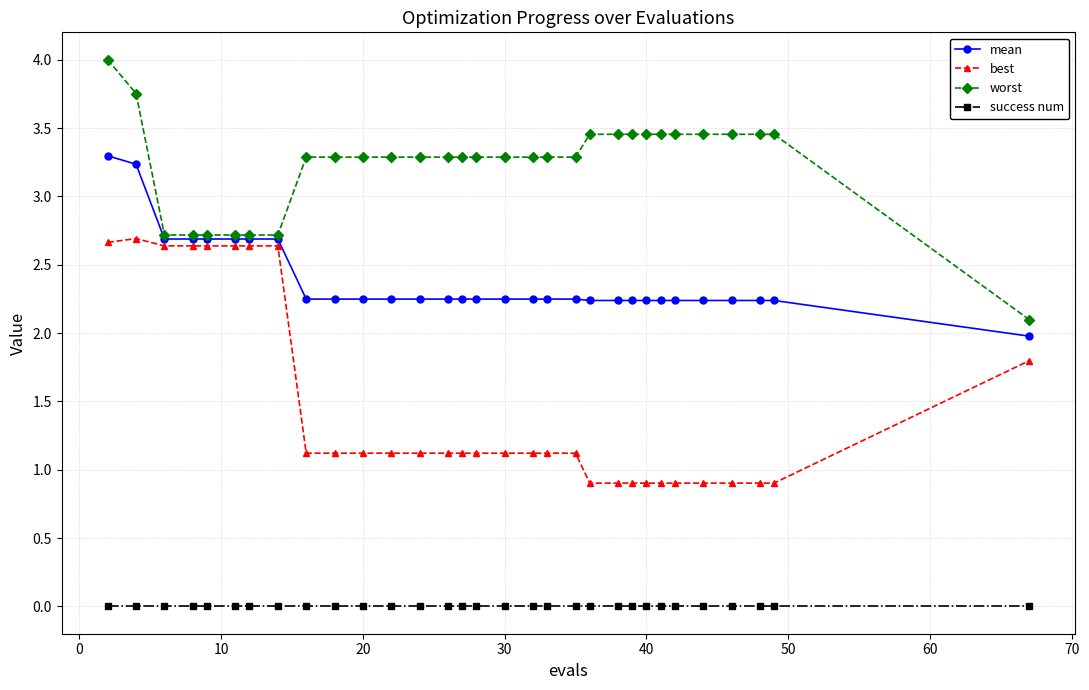

What is the greatest value displayed?

4.0